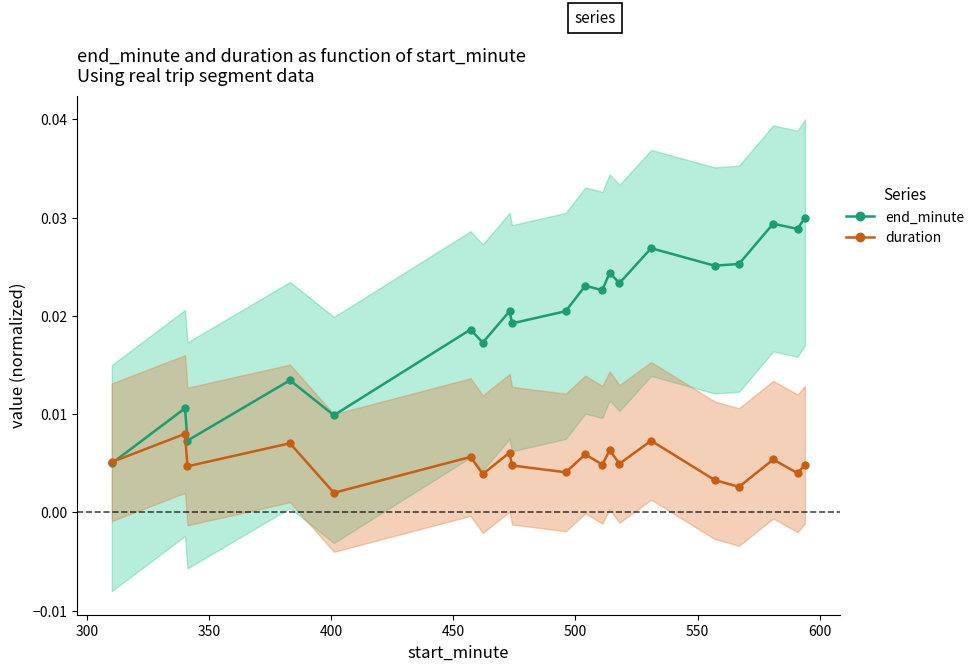

At how many categories does at least one series exceed 0?

20